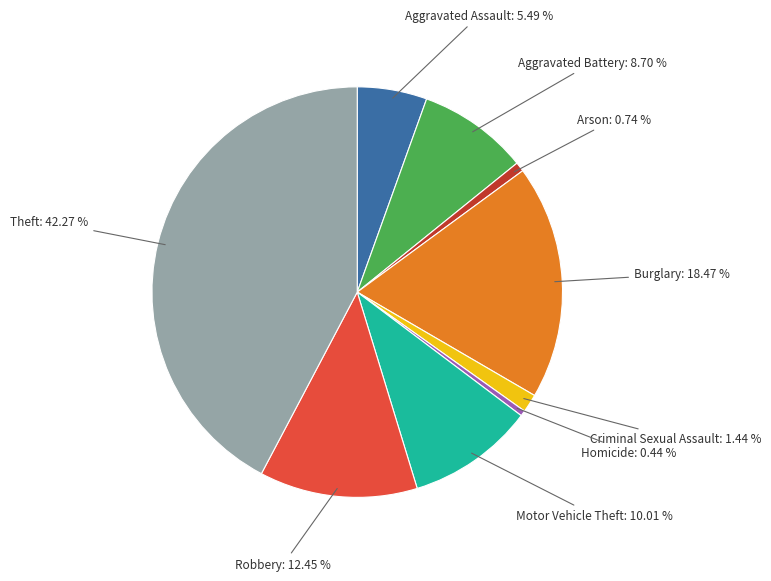

Is it true that Burglary is 7% of the pie?

False